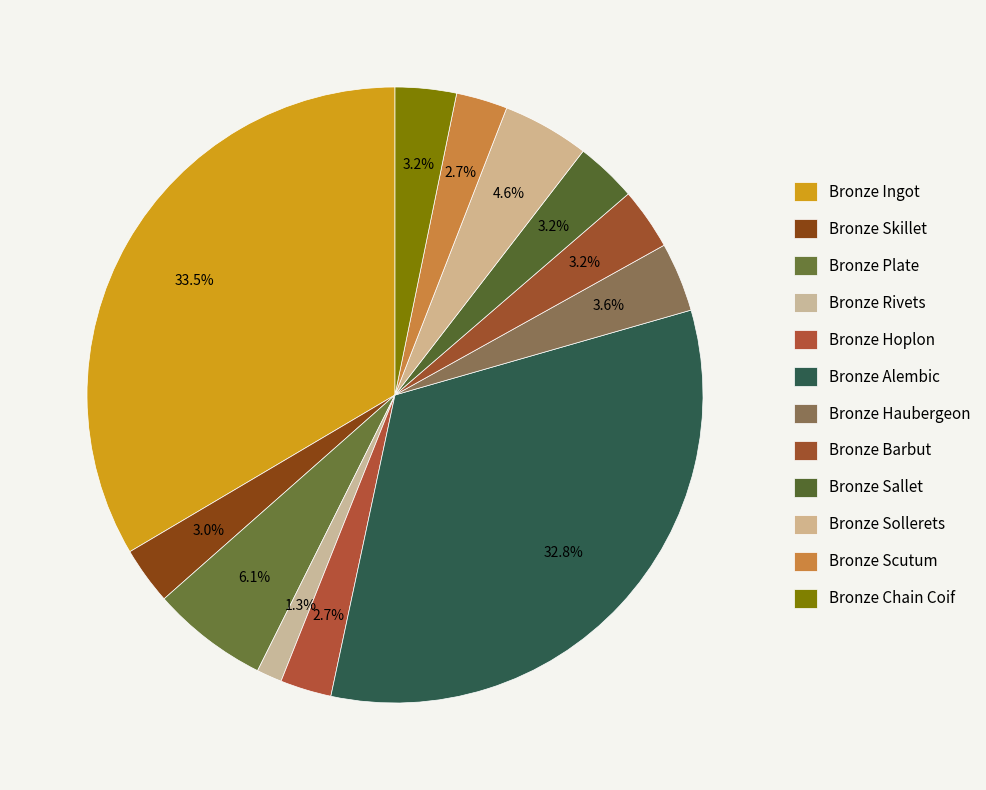

Does any single category account for the majority?

No